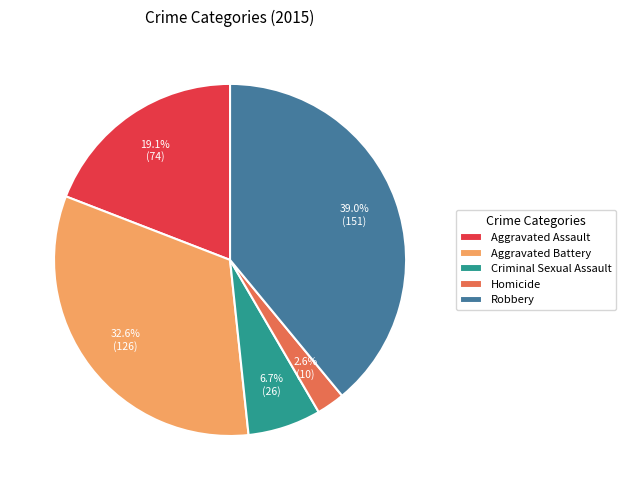

How many segments does this pie chart have?

5